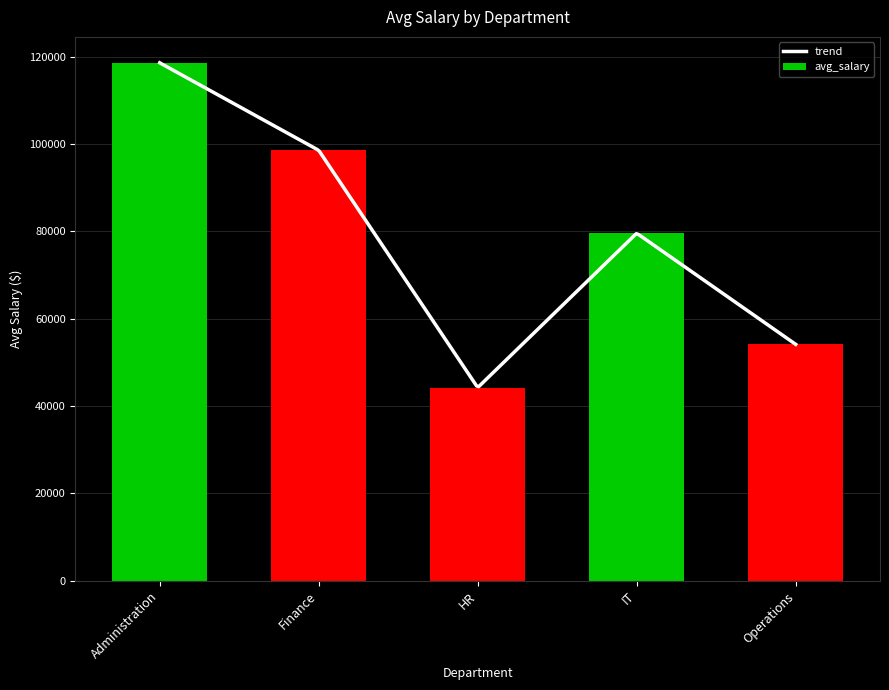

Reading left to right, extract all data points from this chart.

118580.2	98541.7	44218.4	79561.2	54118.3